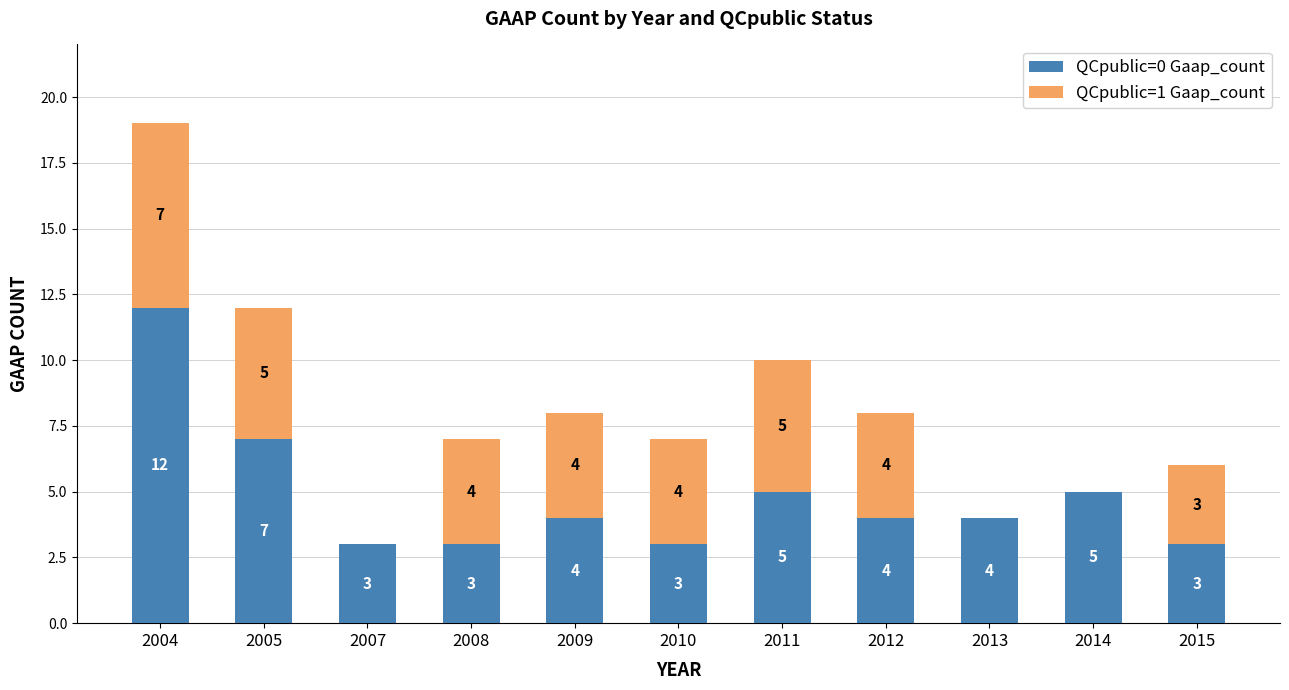

At which label is QCpublic=0 Gaap_count closest to 7?

2005